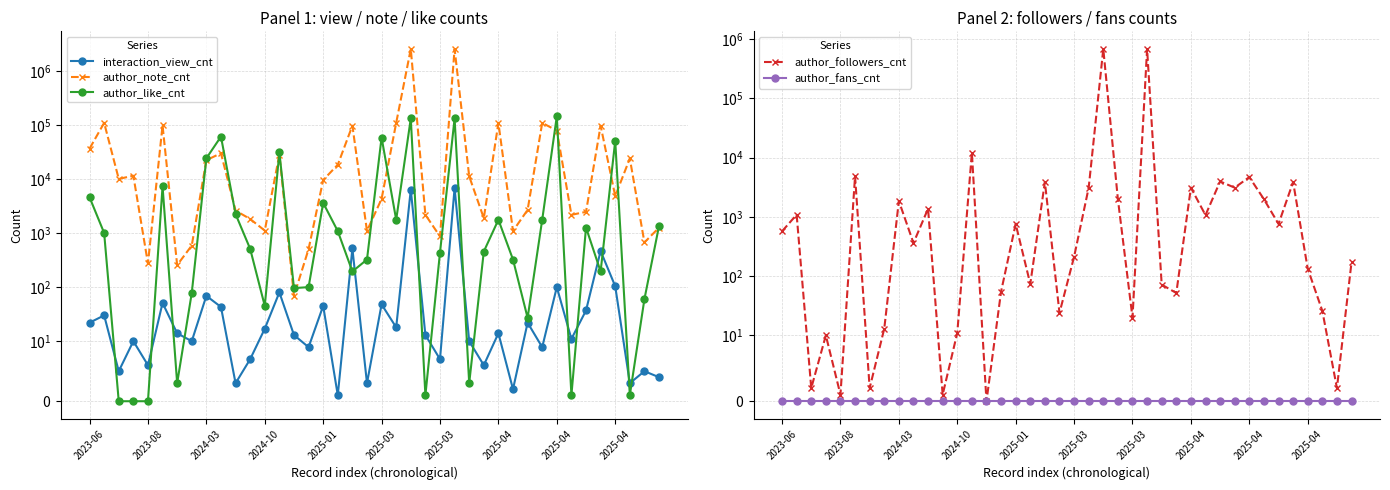

The value of author_fans_cnt at 39 is 0. True or false?

True